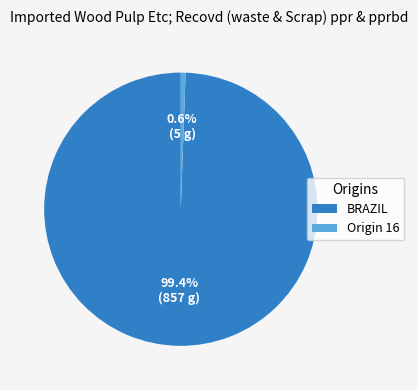

What percentage do BRAZIL and Origin 16 together represent?

100.0%